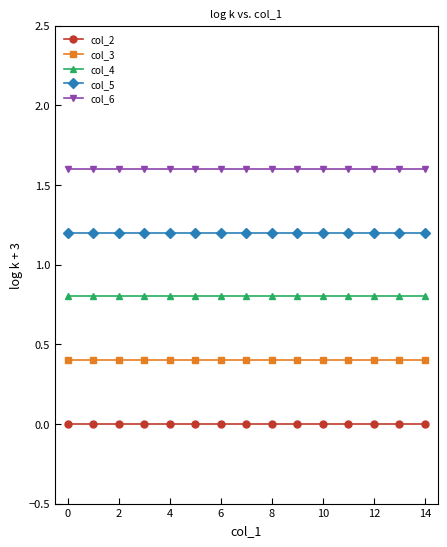

True or false: col_4 and col_5 cross at least once.

False